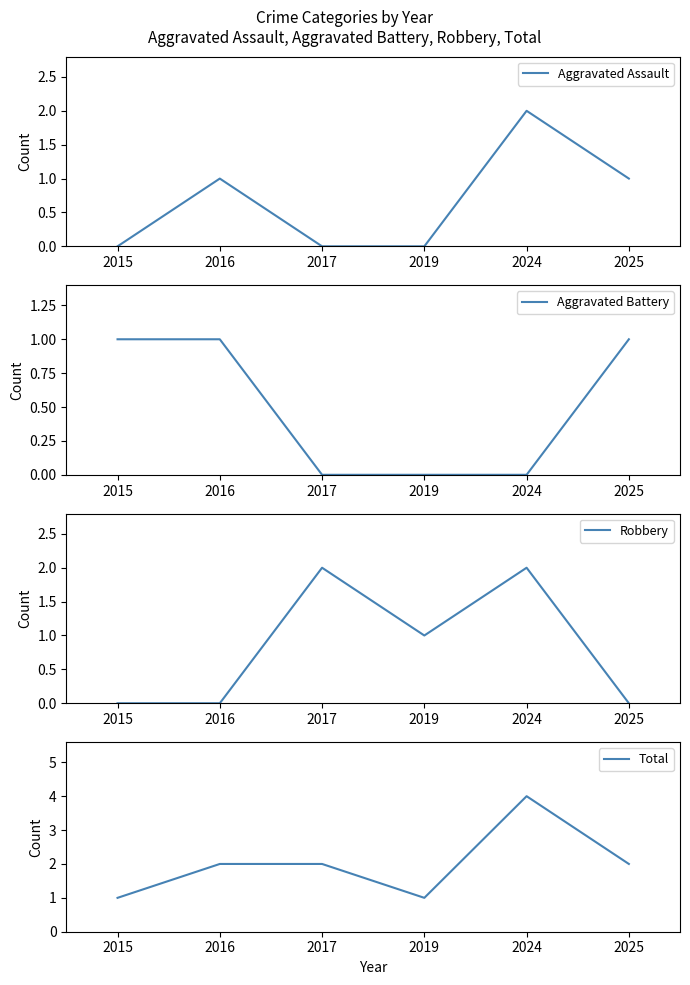

True or false: Aggravated Assault and Total cross at least once.

False